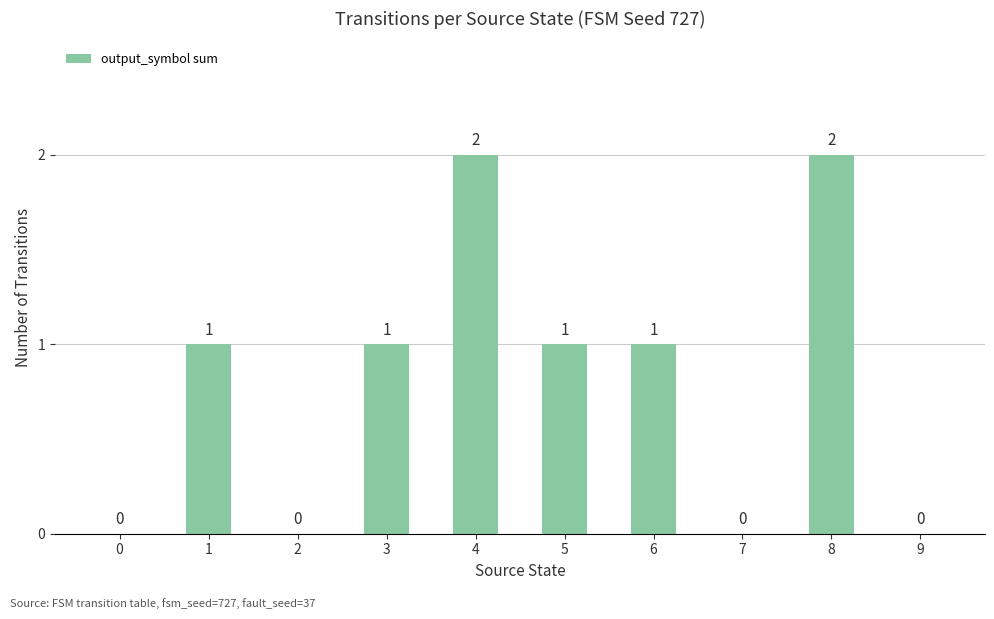

How many values are above zero?

6